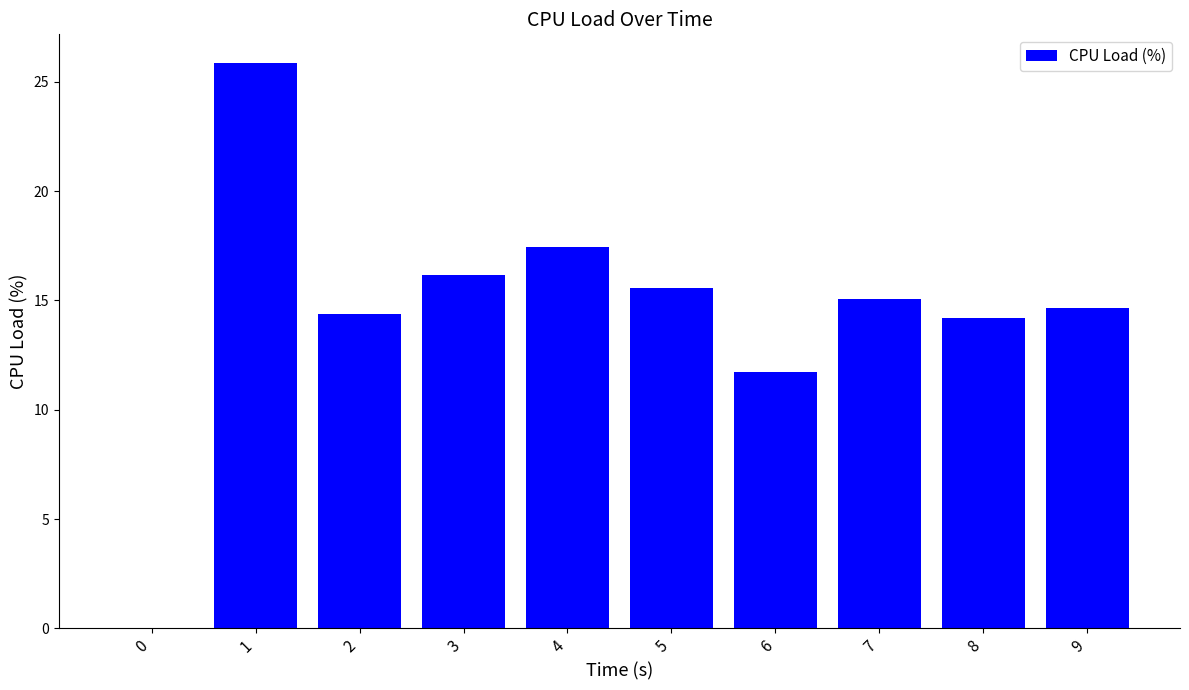

Is it true that the value at 5 is 15.6?

True